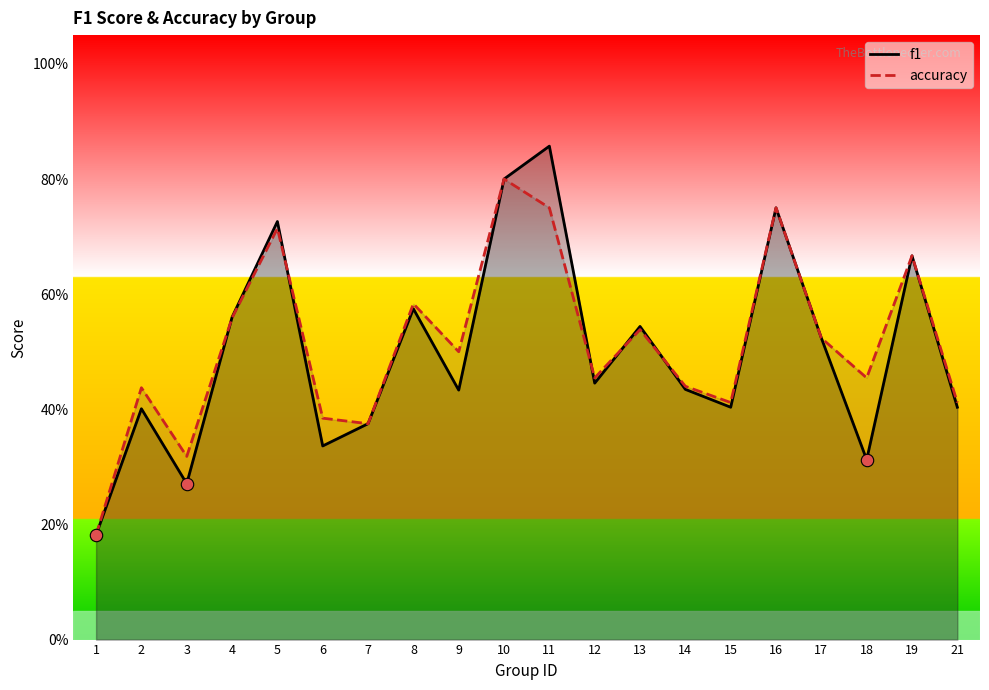

What is the total value across all series at 9?

0.9